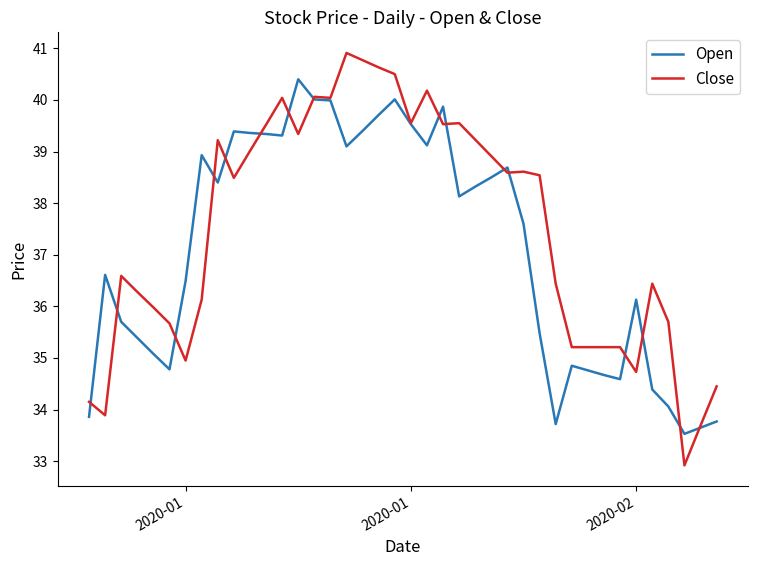

Which series has the largest total across all categories?

Close